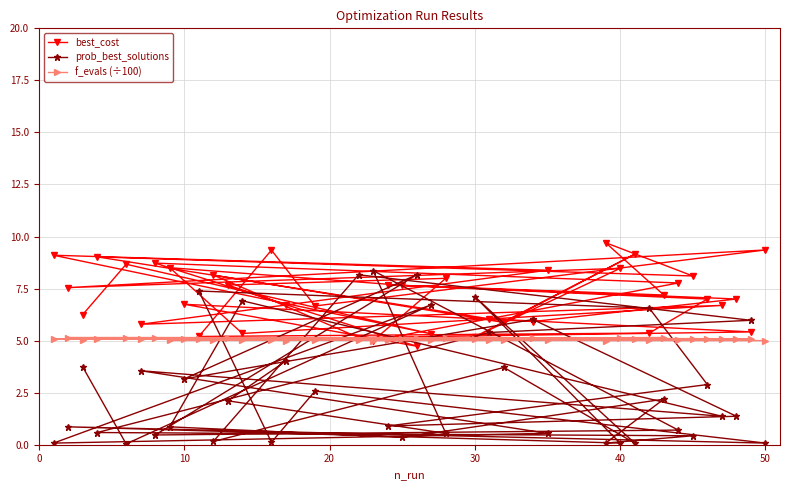

Which series has the largest range (max minus min)?

prob_best_solutions